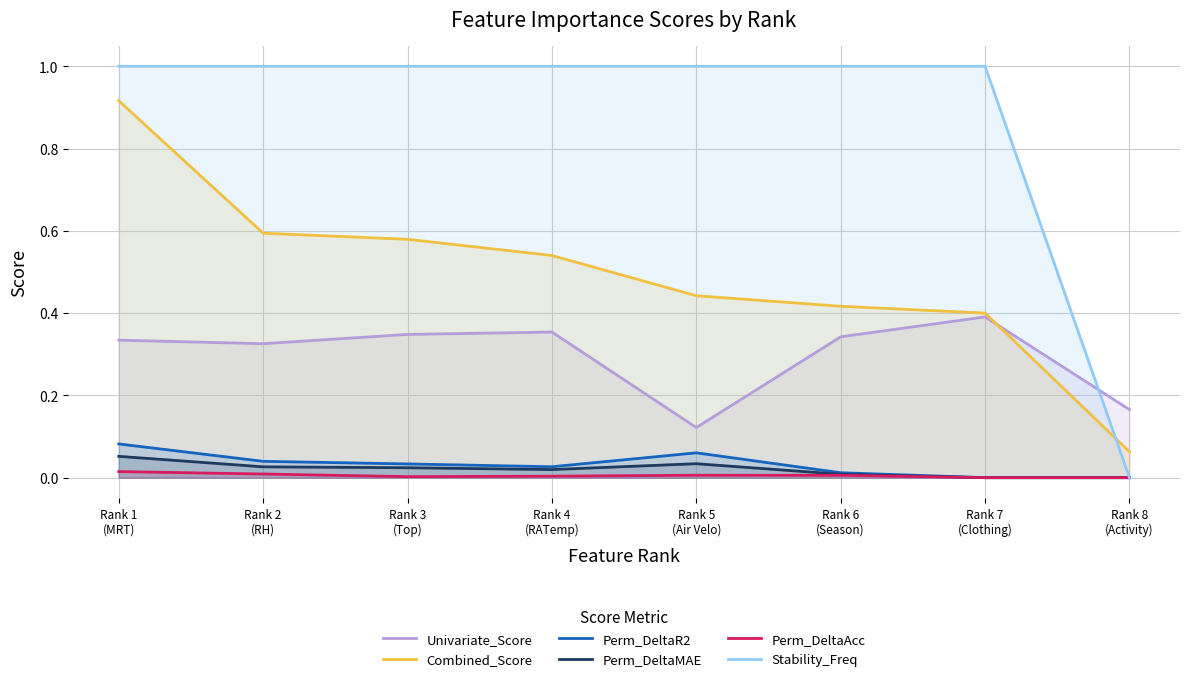

List the series in order of their peak value, lowest first.

Perm_DeltaAcc, Perm_DeltaMAE, Perm_DeltaR2, Univariate_Score, Combined_Score, Stability_Freq